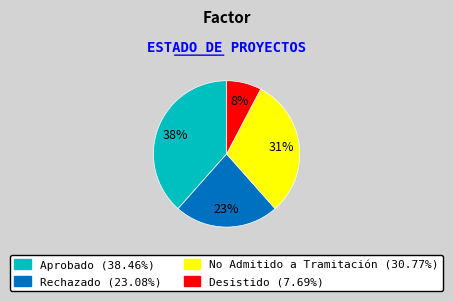

What is the largest slice in the pie chart?

Aprobado